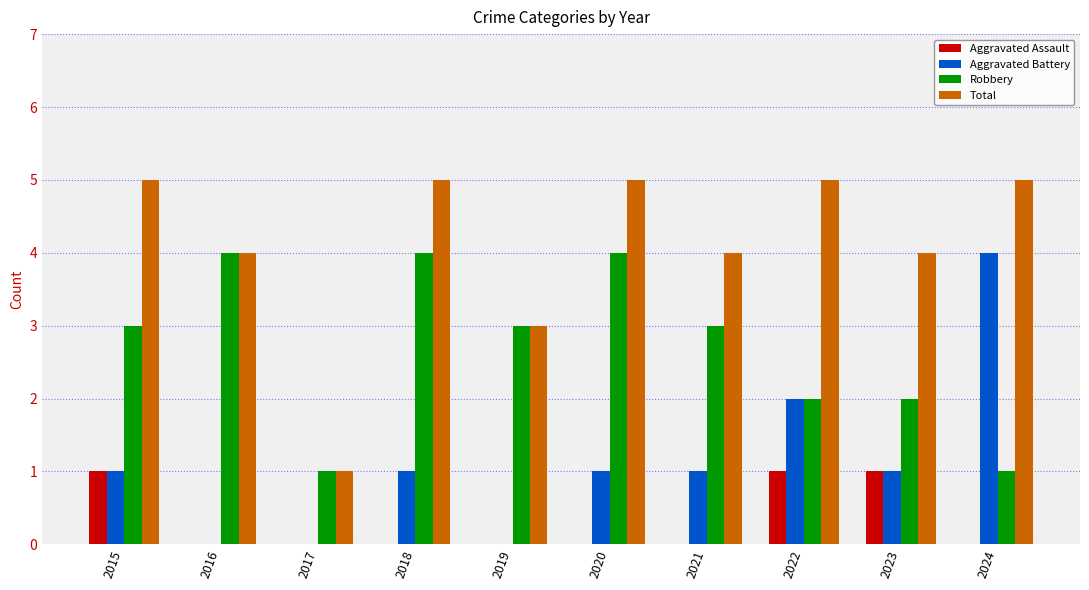

True or false: Aggravated Battery has a value of 3 at 2022.

False